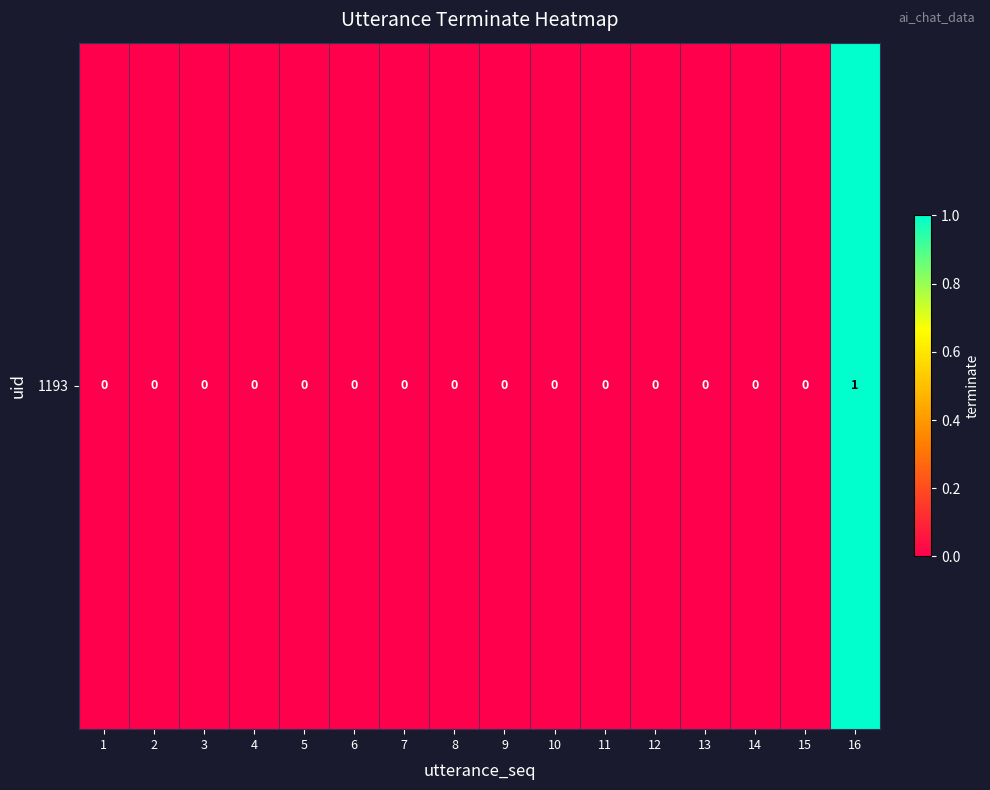

Which has a higher value, 8 or 3?

8